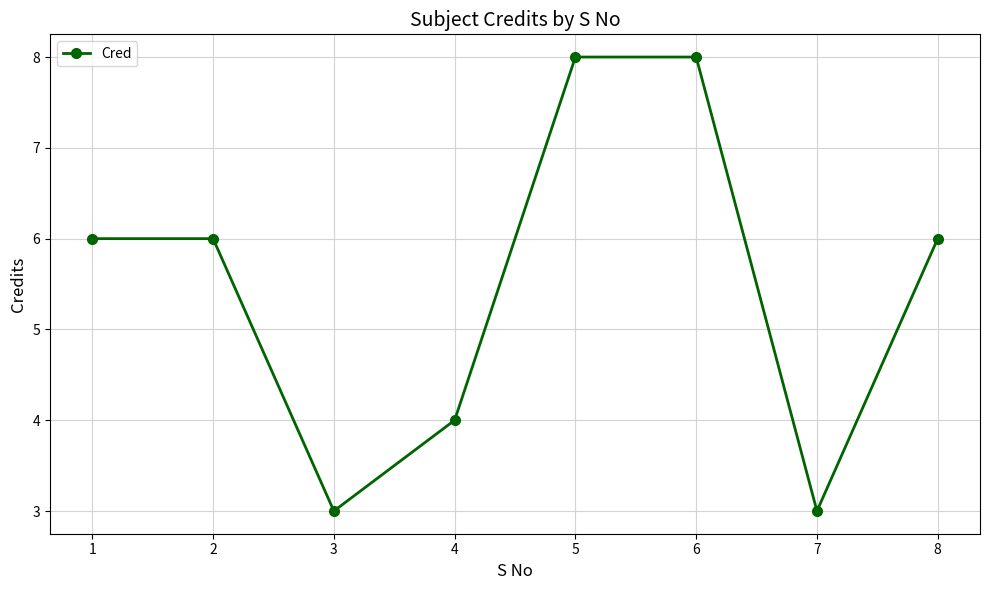

What is the sum of the values at 5 and 6?

16